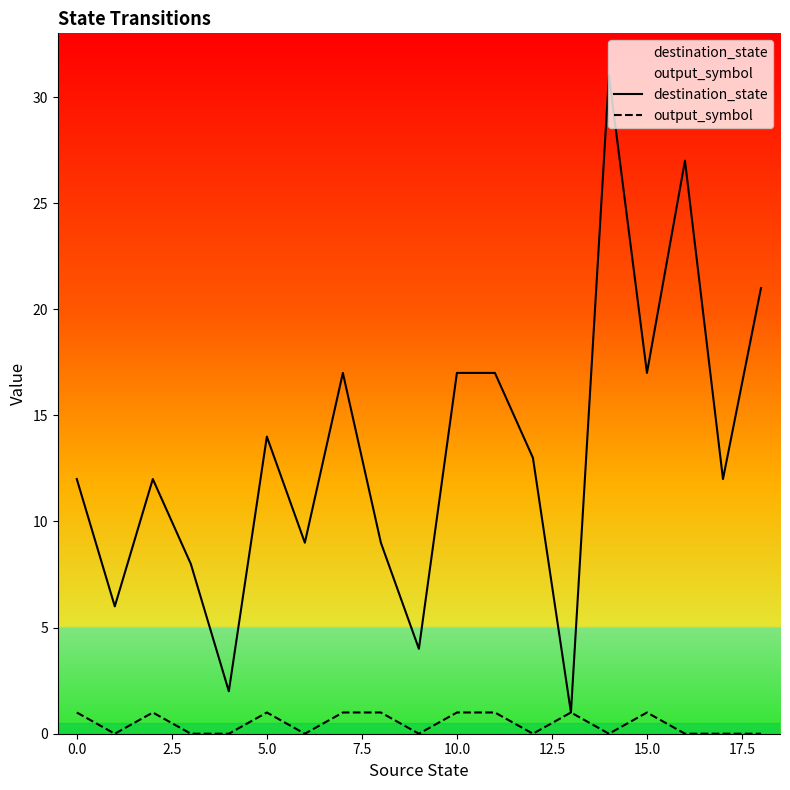

At which category is the sum across all series the highest?

14